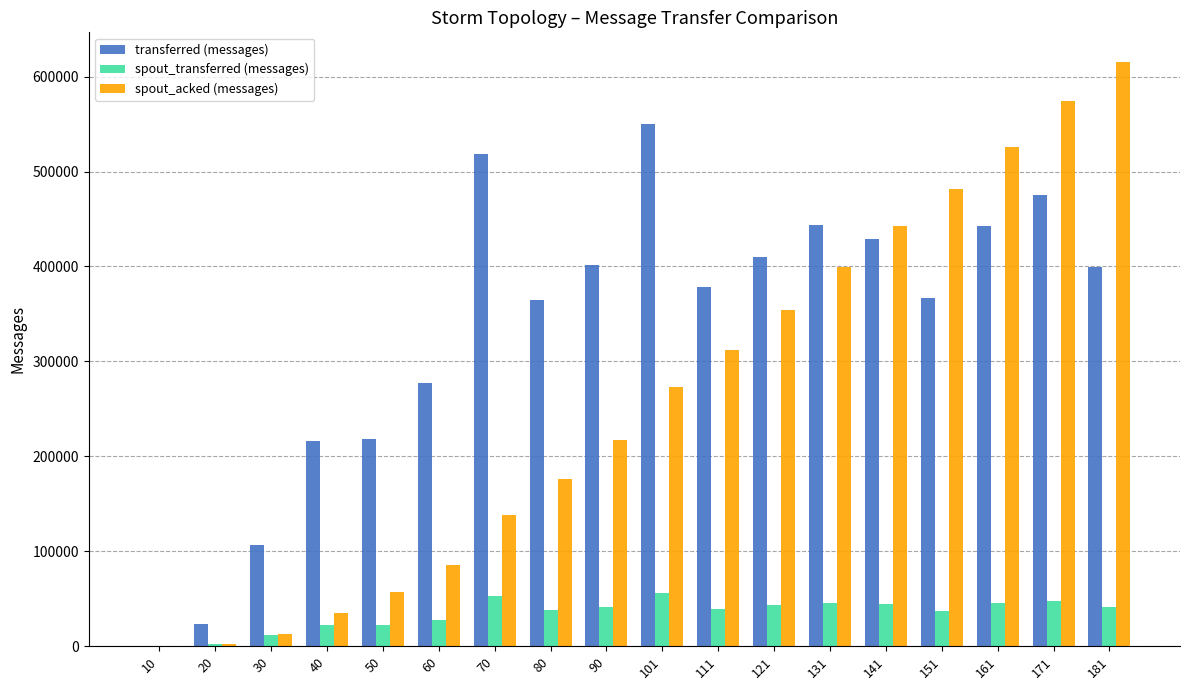

The spout_acked (messages) series shows 399440 at 131. True or false?

True